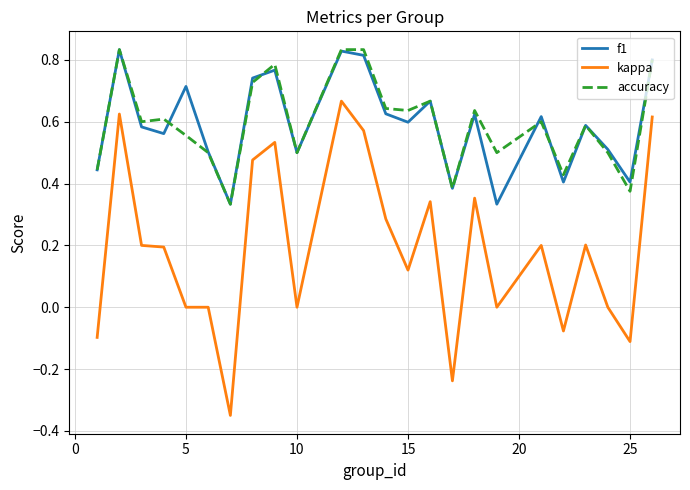

How many lines are shown in the chart?

3